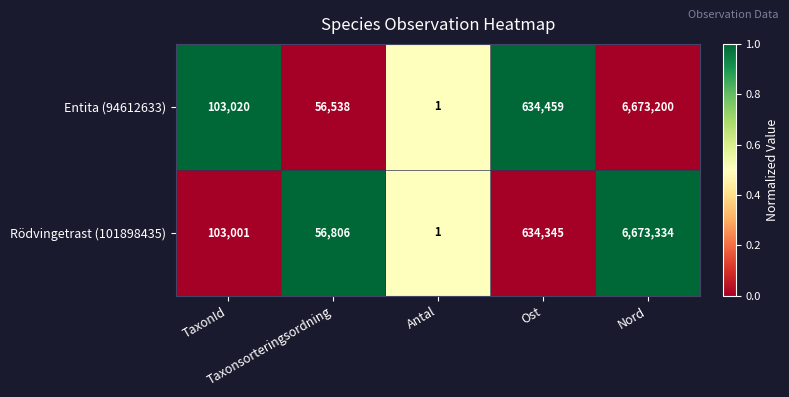

What is the maximum value for Entita (94612633)?

6673200